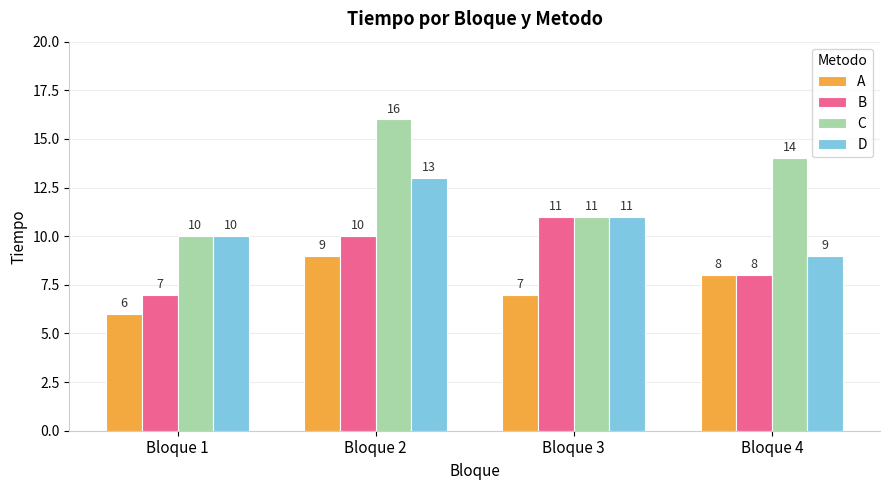

What is the difference between the highest and lowest values at Bloque 1?

4